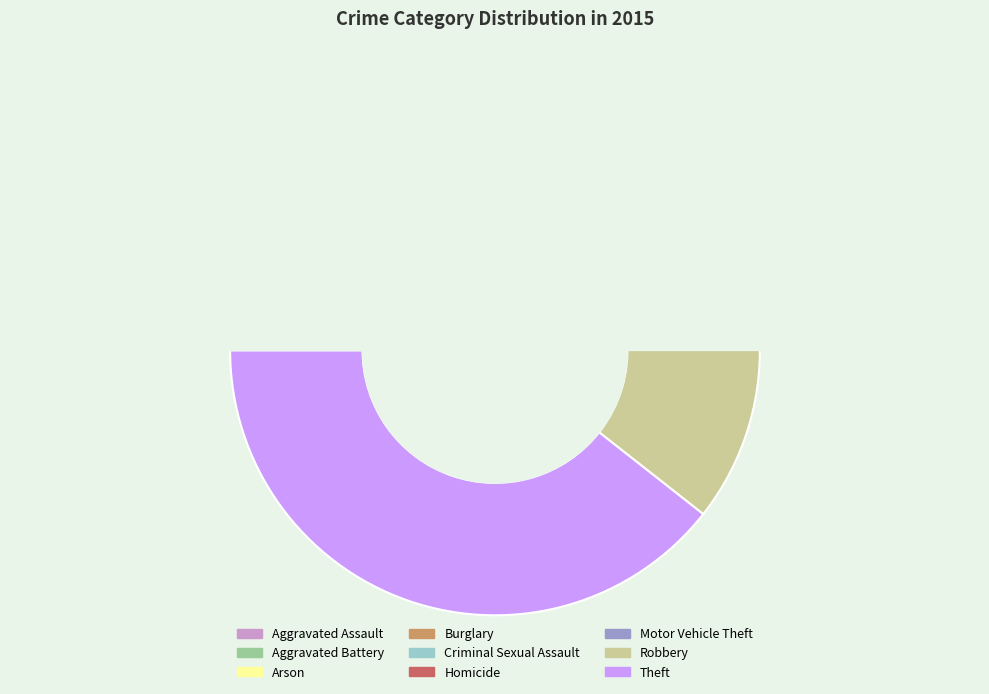

Is there any slice that represents more than half of the pie?

No